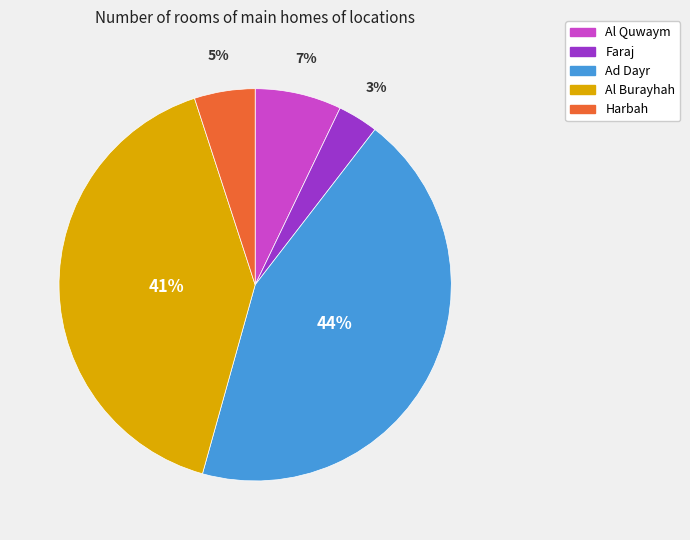

Is there a majority slice in this chart?

No